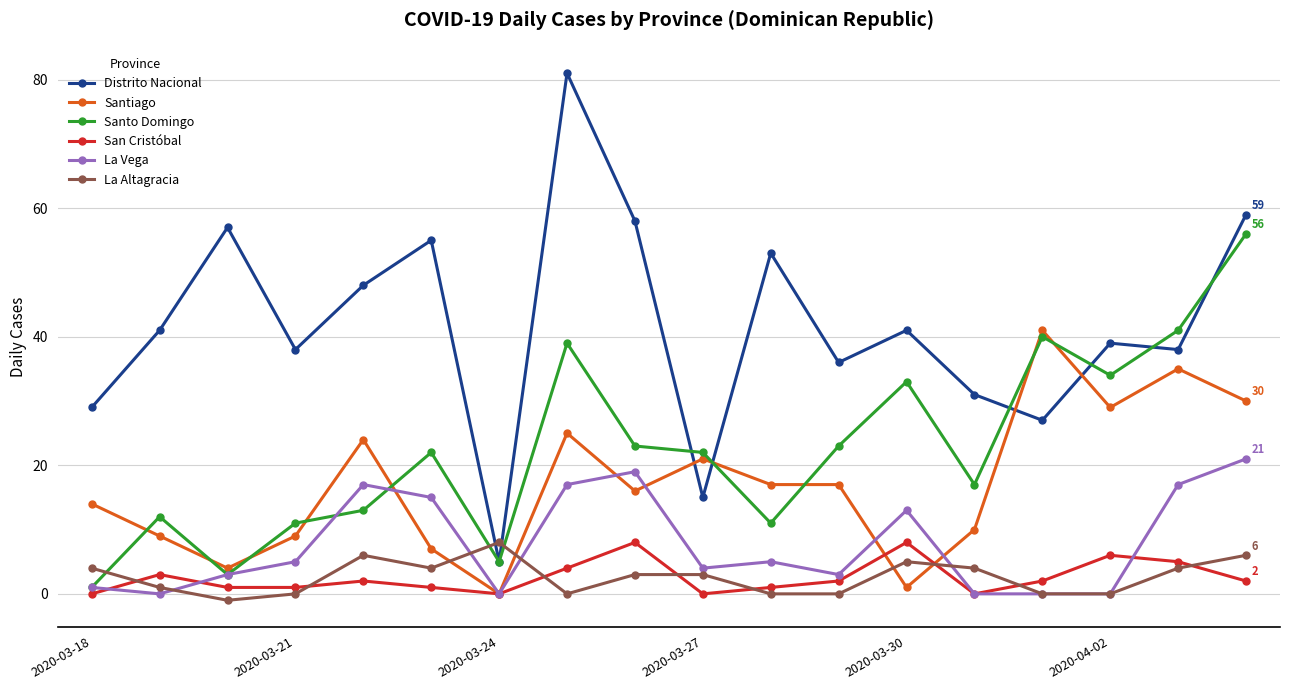

What is the highest value of the San Cristóbal series?

8